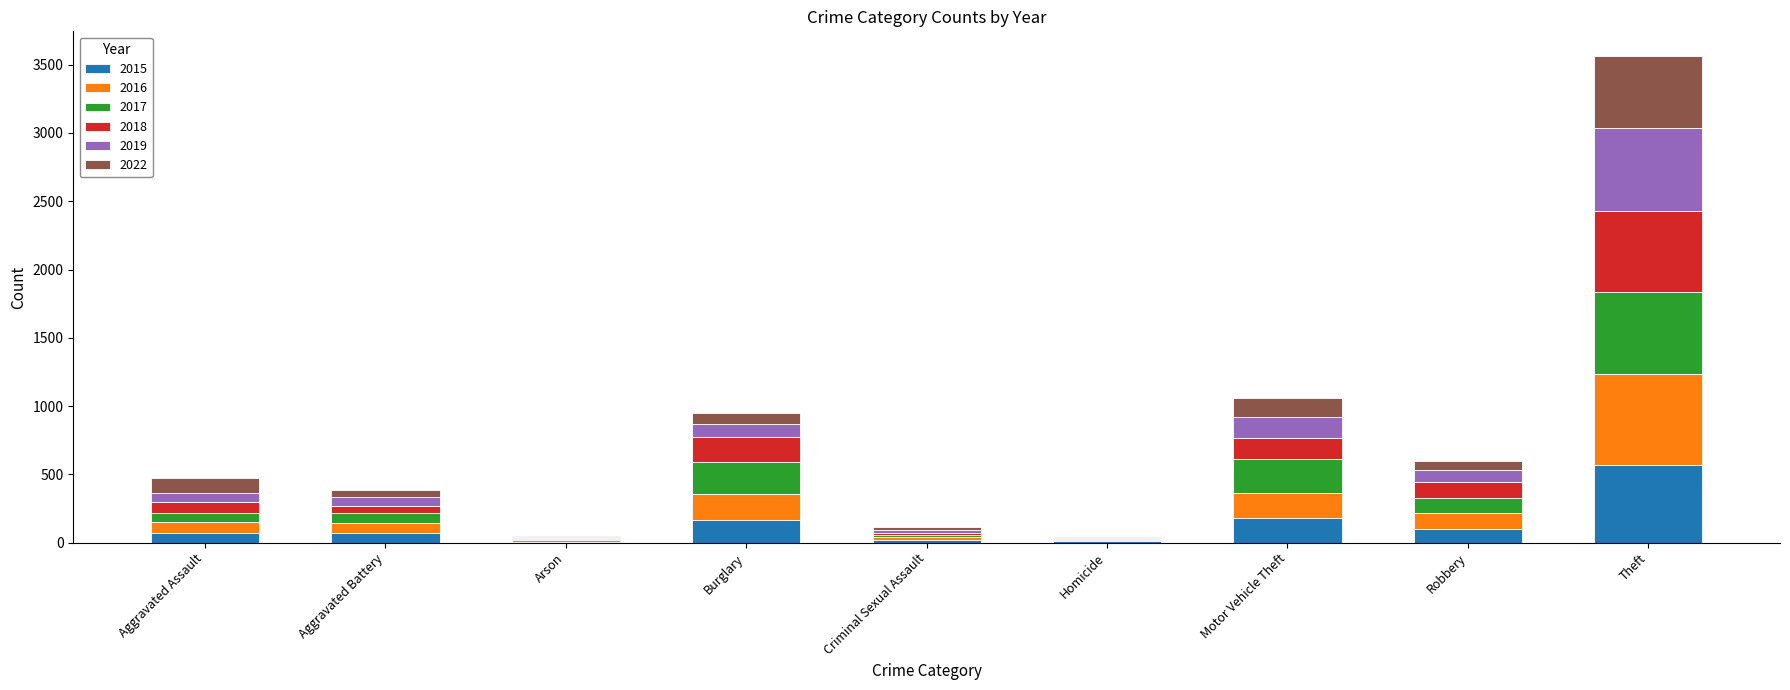

What is the sum of all 2015 values?

1191